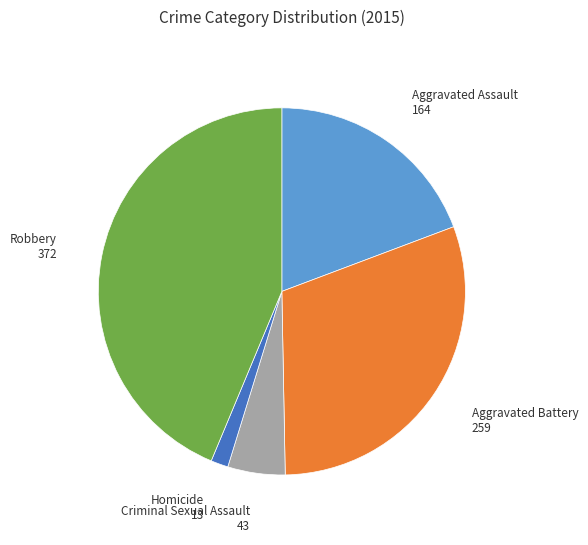

Combined, do Aggravated Battery and Criminal Sexual Assault account for over 50%?

No